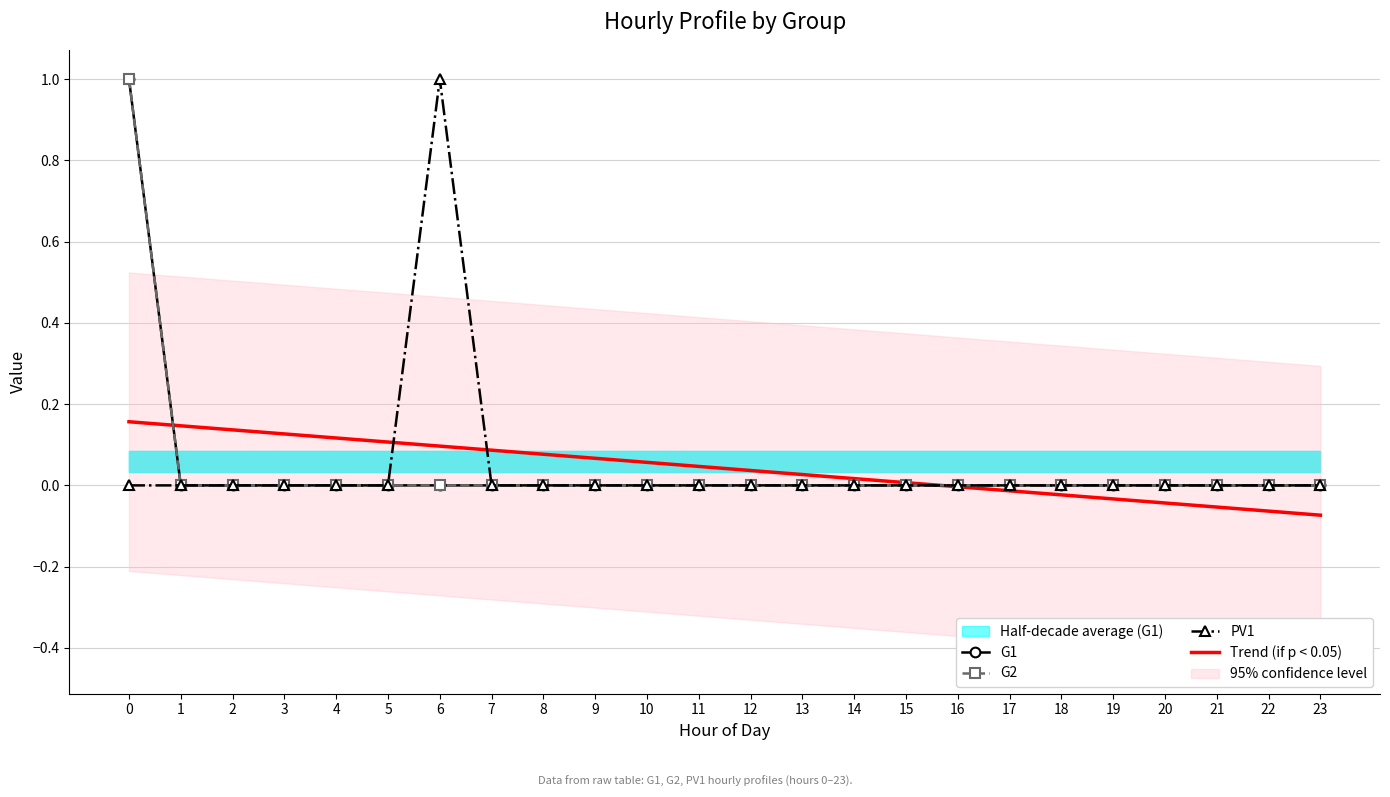

Rank the series at 18 from highest to lowest value.

G1, G2, PV1, Trend (if p < 0.05)